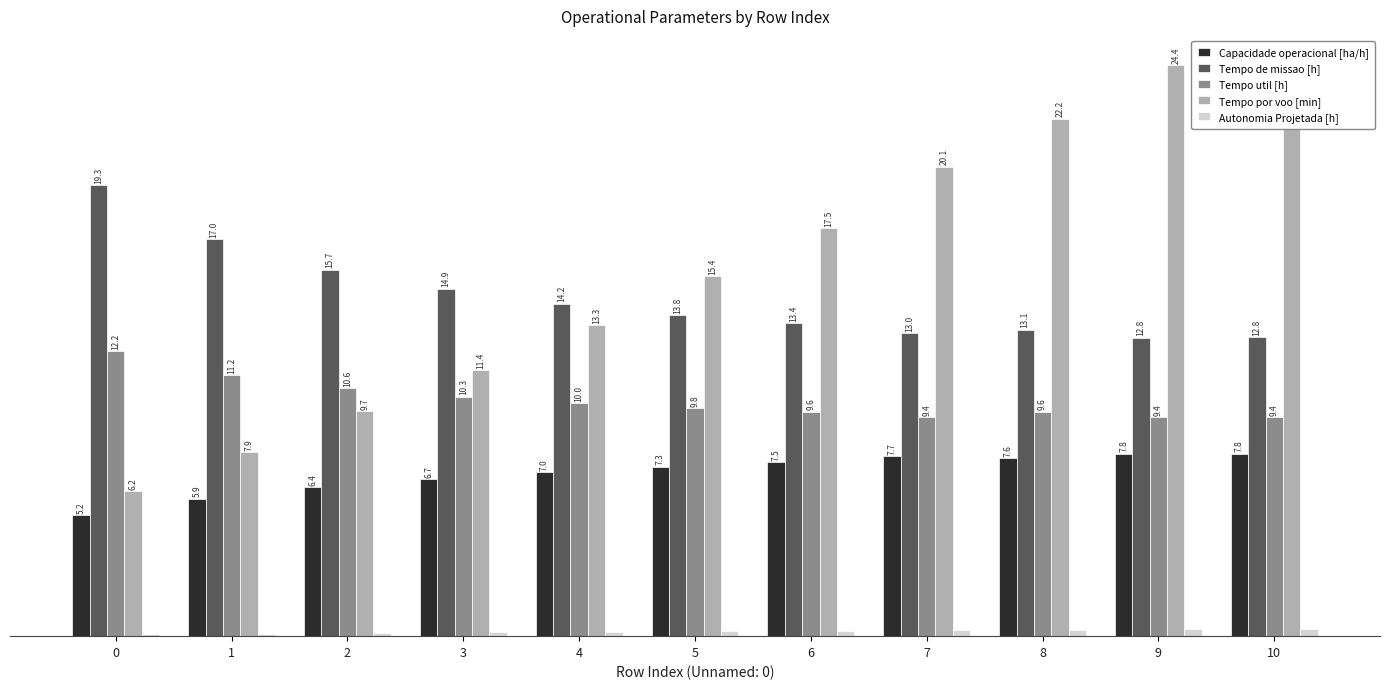

Reading right to left, transcribe all the data shown in this chart.

Capacidade operacional [ha/h]: 10=7.8	9=7.8	8=7.6	7=7.7	6=7.5	5=7.3	4=7.0	3=6.7	2=6.4	1=5.9	0=5.2
Tempo de missao [h]: 10=12.8	9=12.8	8=13.1	7=13.0	6=13.4	5=13.8	4=14.2	3=14.9	2=15.7	1=17.0	0=19.3
Tempo util [h]: 10=9.4	9=9.4	8=9.6	7=9.4	6=9.6	5=9.8	4=10.0	3=10.3	2=10.6	1=11.2	0=12.2
Tempo por voo [min]: 10=24.5	9=24.4	8=22.2	7=20.1	6=17.5	5=15.4	4=13.3	3=11.4	2=9.7	1=7.9	0=6.2
Autonomia Projetada [h]: 10=0.3	9=0.3	8=0.3	7=0.2	6=0.2	5=0.2	4=0.2	3=0.2	2=0.1	1=0.1	0=0.1